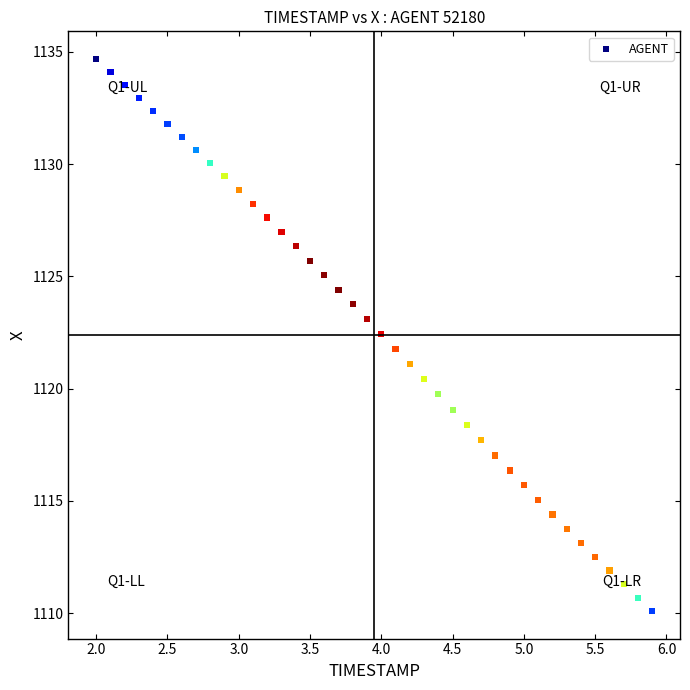

What is the range of Y values (max minus min)?

24.6